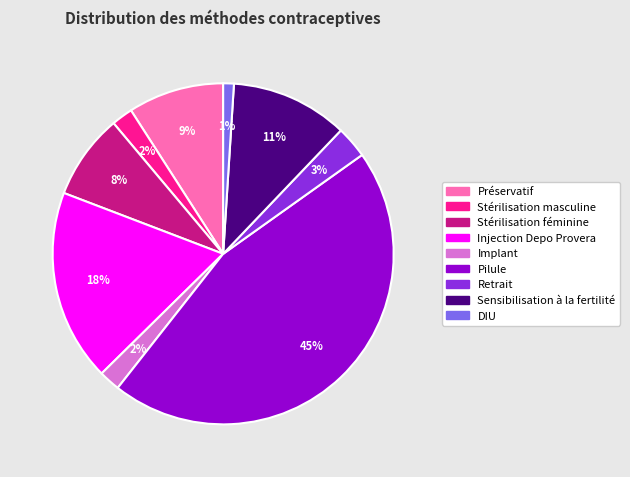

How many segments does this pie chart have?

9